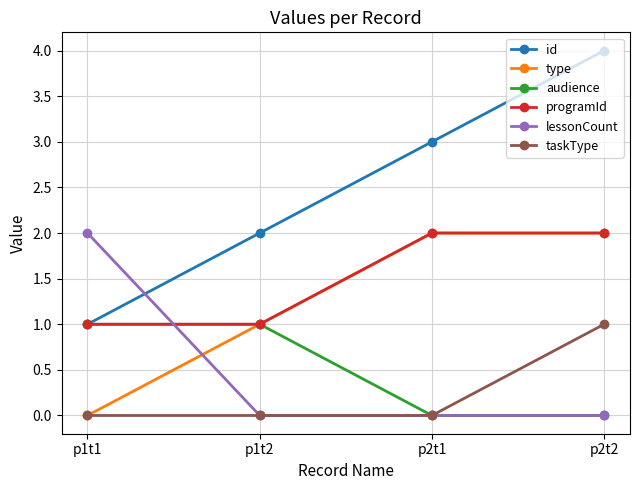

What are all the series names shown in the legend?

id, type, audience, programId, lessonCount, taskType